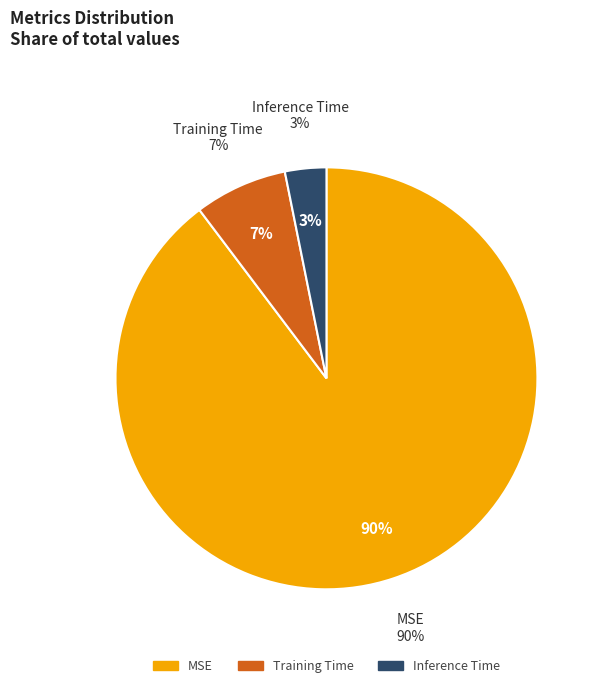

Combined, do Inference Time and Training Time account for over 50%?

No